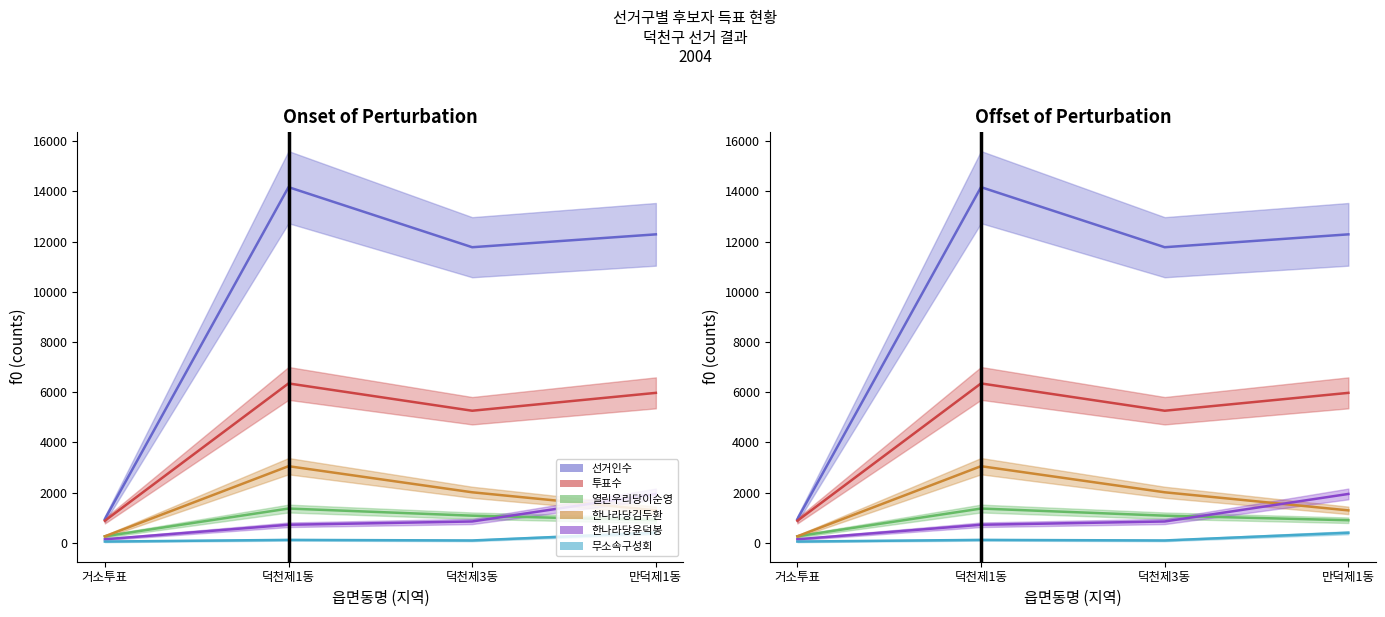

What is the difference between the second highest and minimum values in the 열린우리당이순영 series?

821